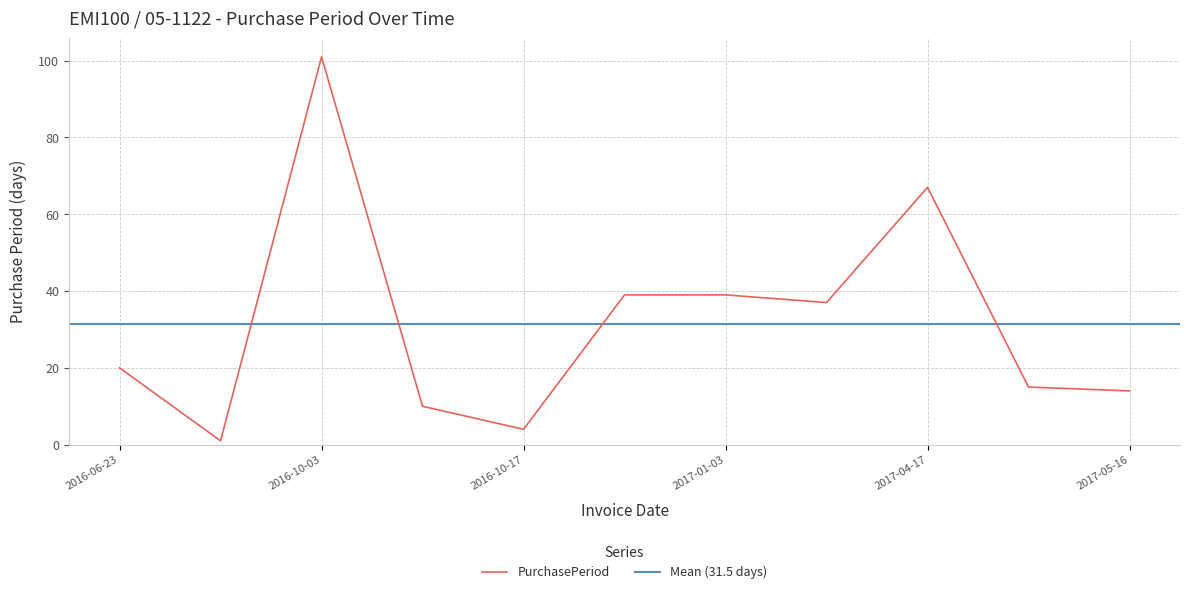

At which category does the data reach its first local peak?

2016-10-03